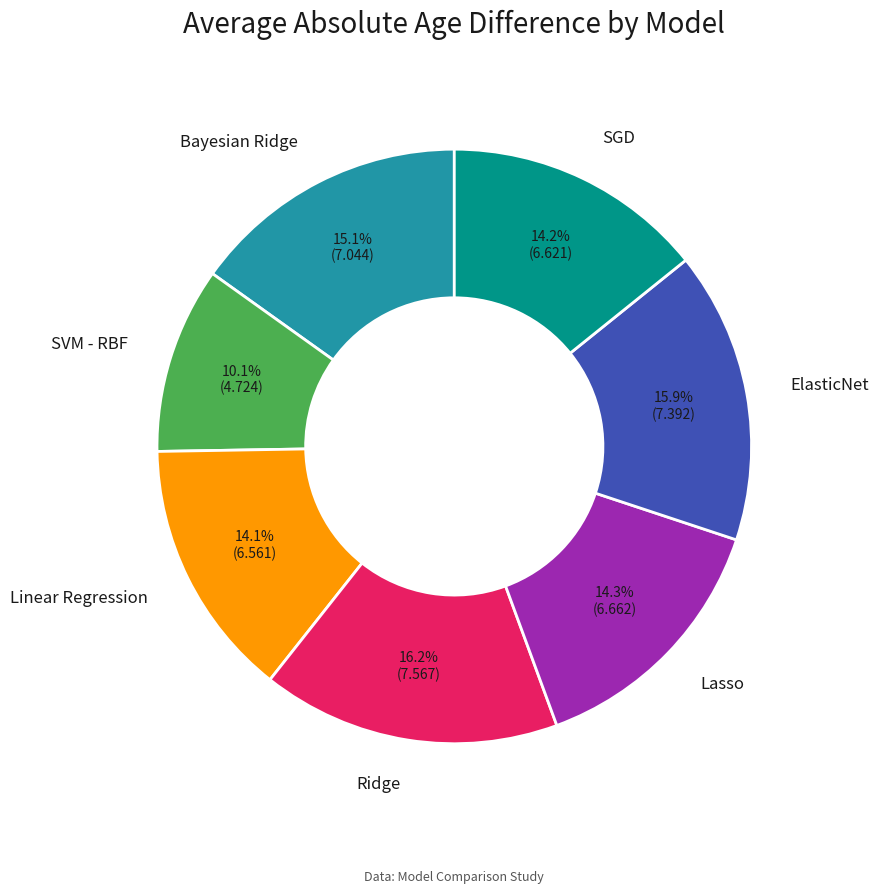

To the nearest percent, what is the combined percentage of Ridge and SVM - RBF?

26%